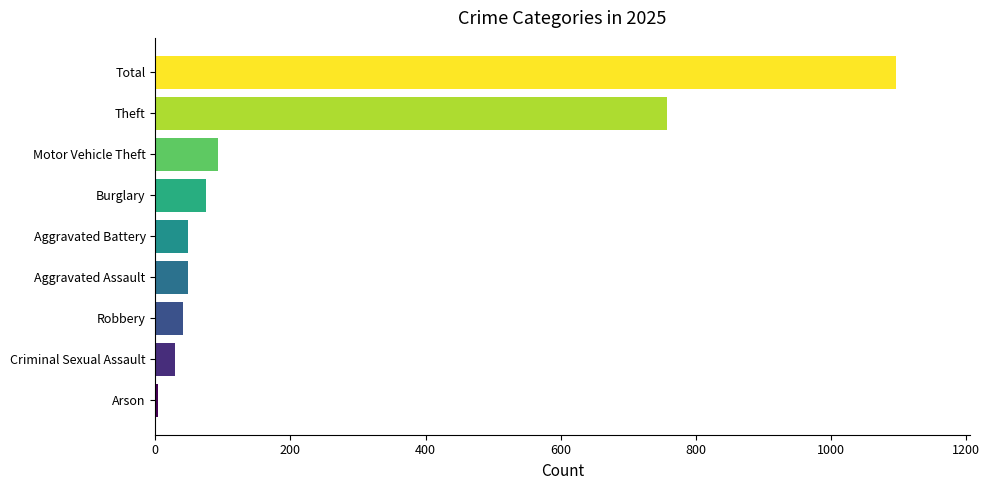

What is the difference between the values at Aggravated Battery and Total?

1048